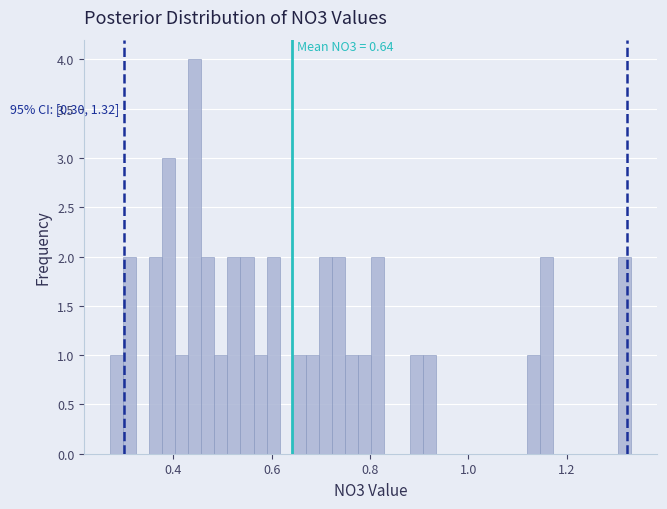

Around what value on the x-axis is the tallest bar? Give the approximate position of its centre, as read against the axis.

0.44